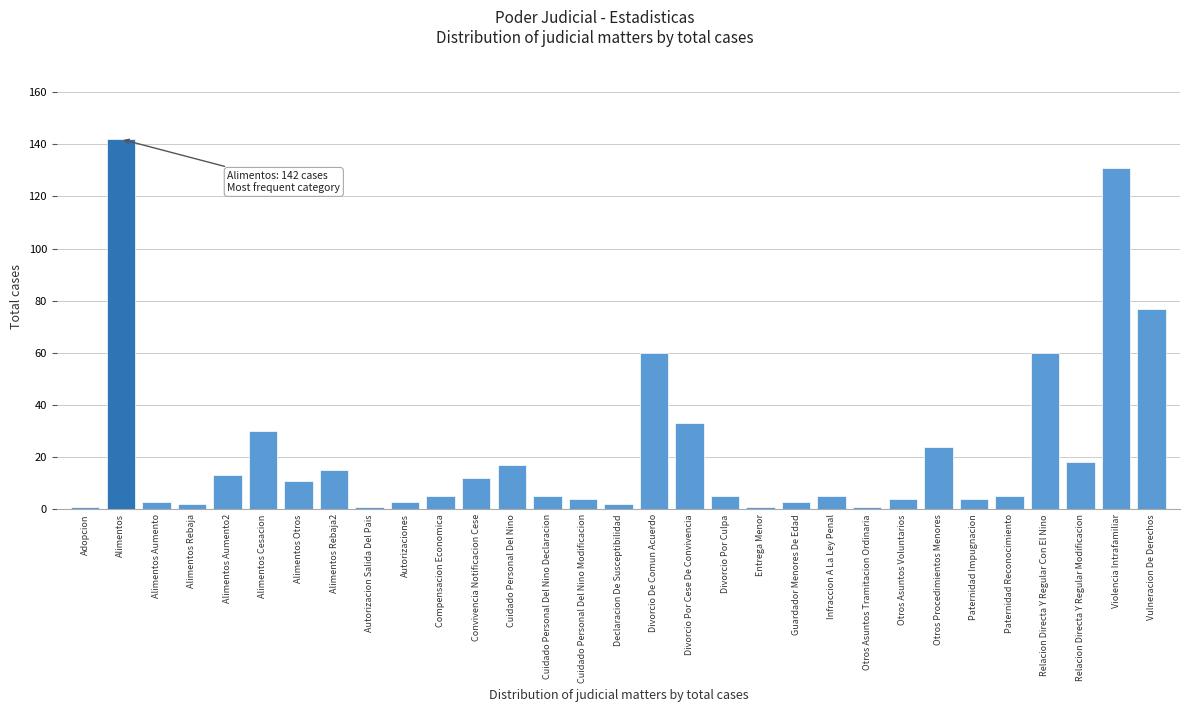

The value at Divorcio Por Culpa is 5. True or false?

True